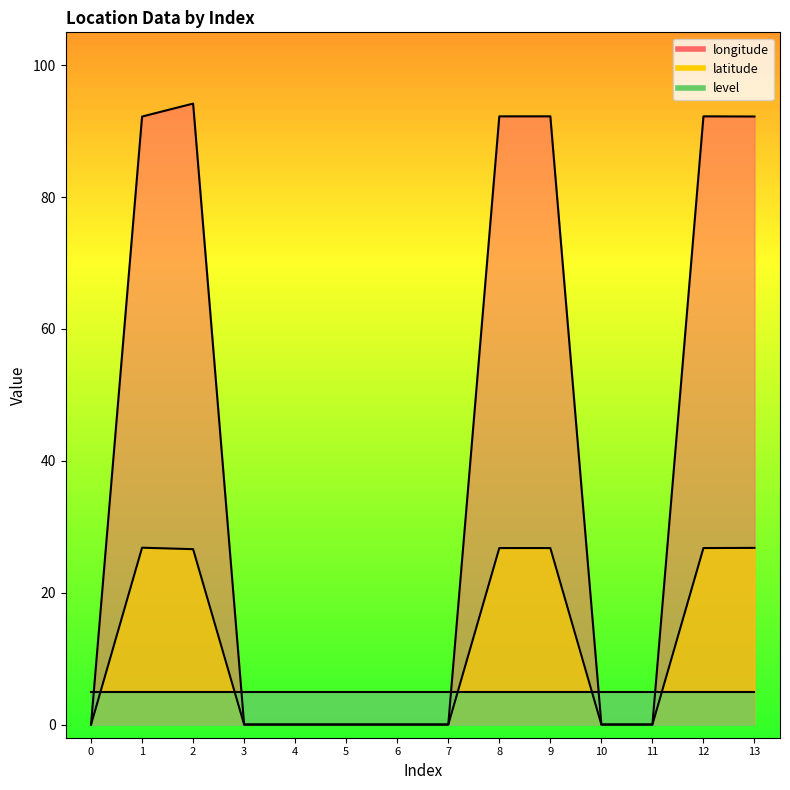

In latitude, how many points are higher than both neighbors (excluding endpoints)?

2